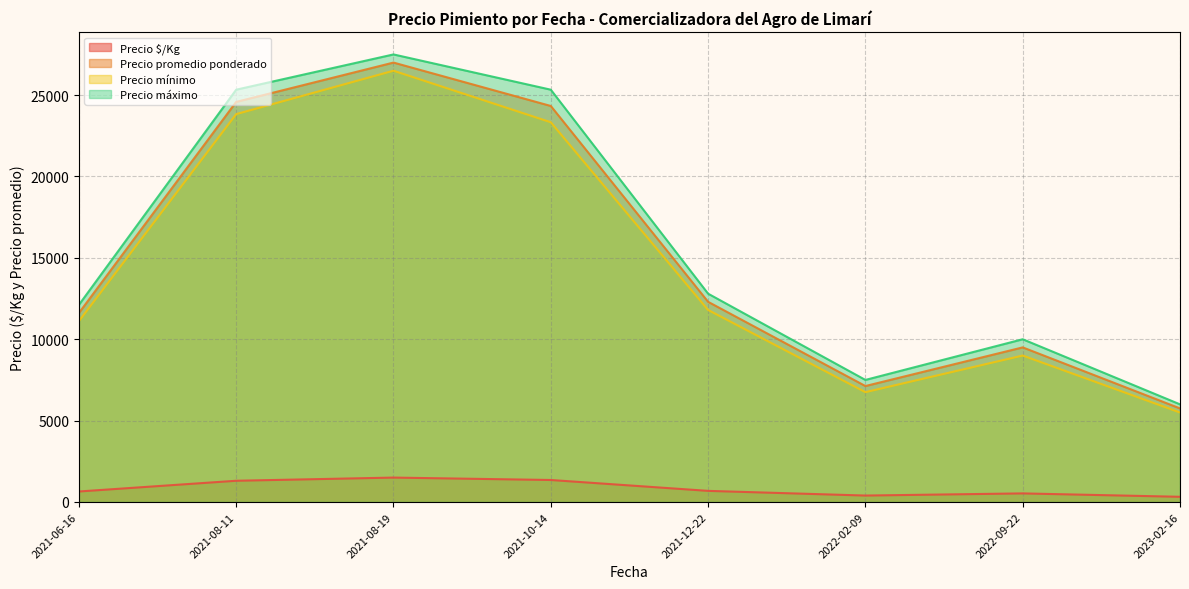

Which series has the widest spread of values?

Precio máximo